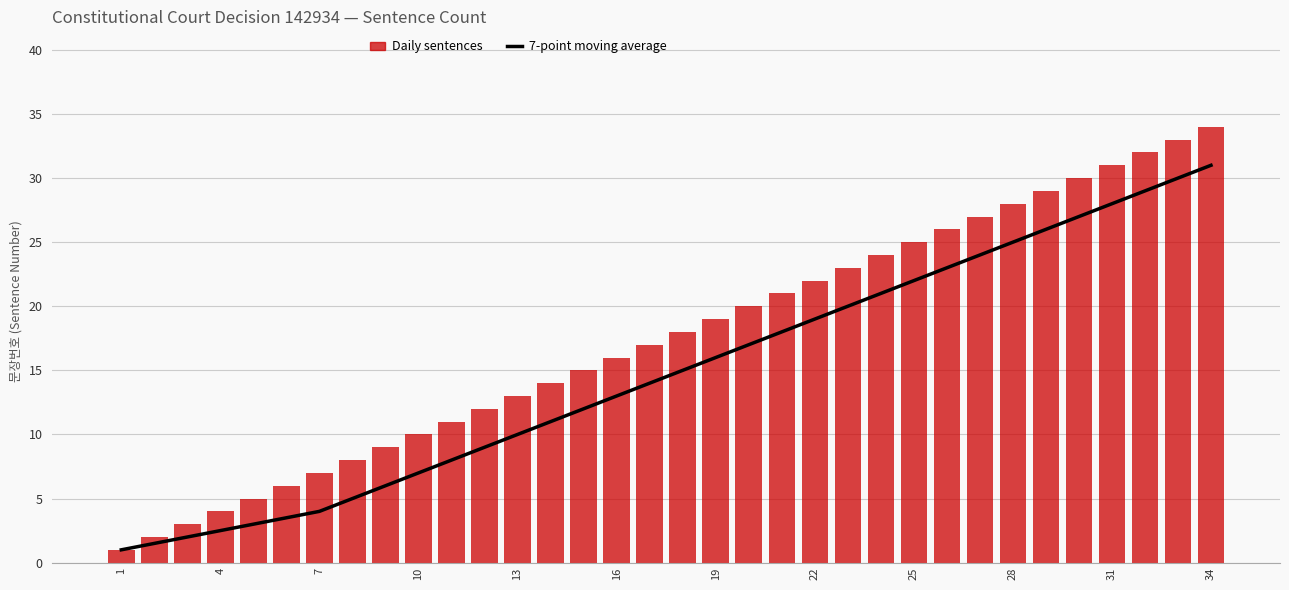

Between 25 and 27, which is larger?

27